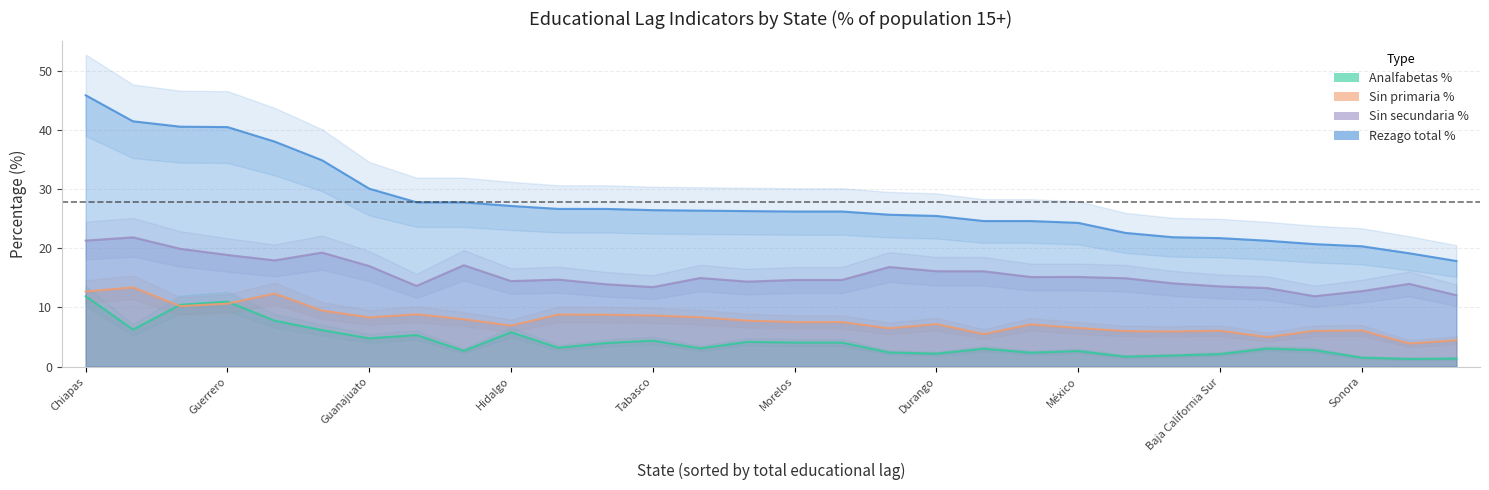

At which category is the sum across all series the highest?

Chiapas